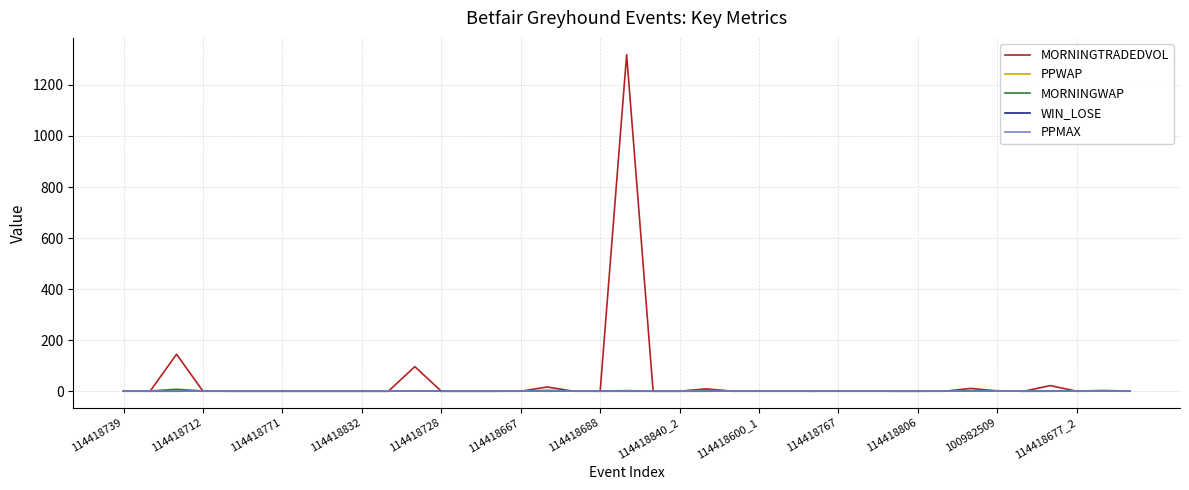

Does the chart display data point markers on the line(s)?

No